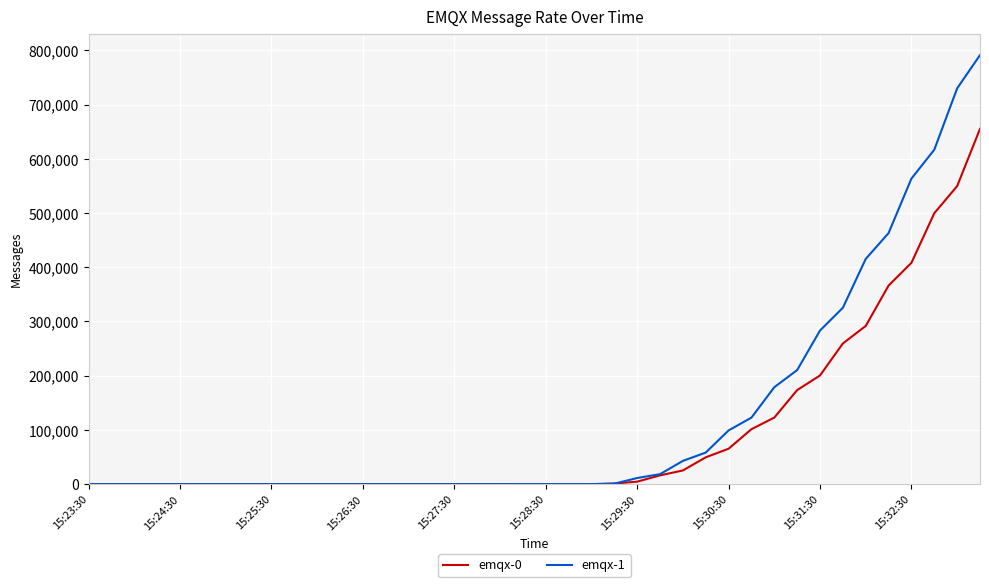

What are all the series names shown in the legend?

emqx-0, emqx-1